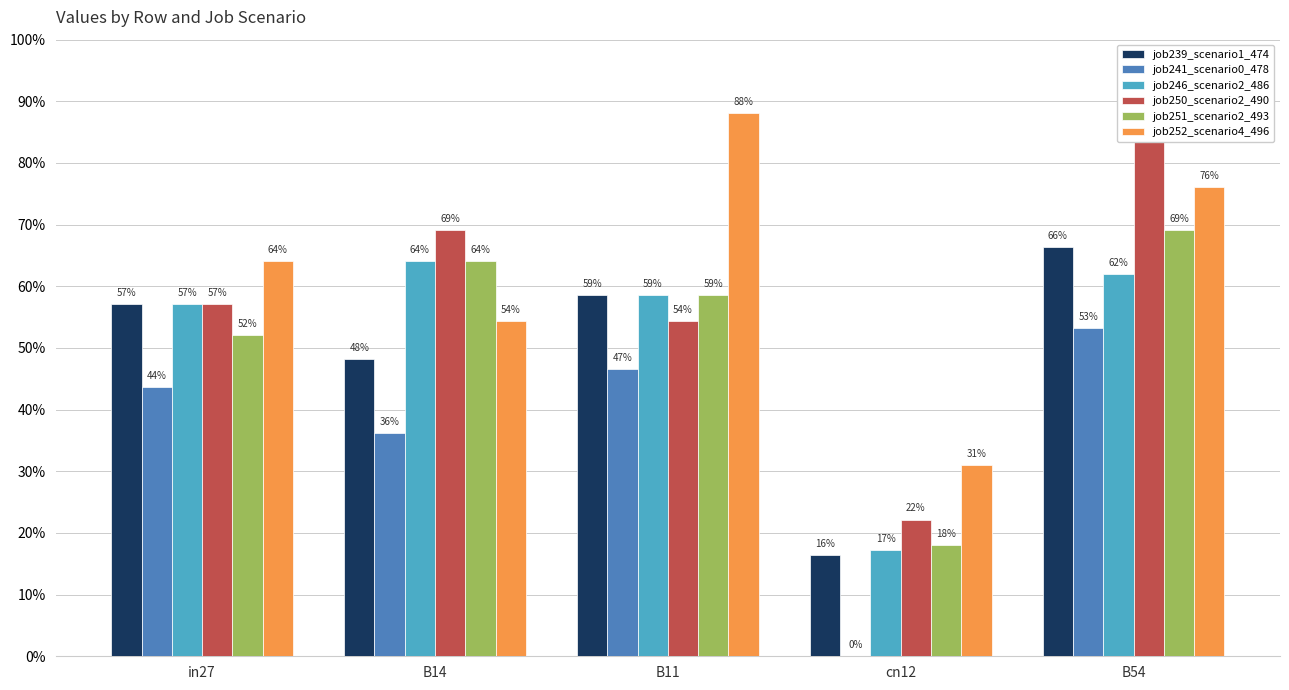

What are all the series names shown in the legend?

job239_scenario1_474, job241_scenario0_478, job246_scenario2_486, job250_scenario2_490, job251_scenario2_493, job252_scenario4_496